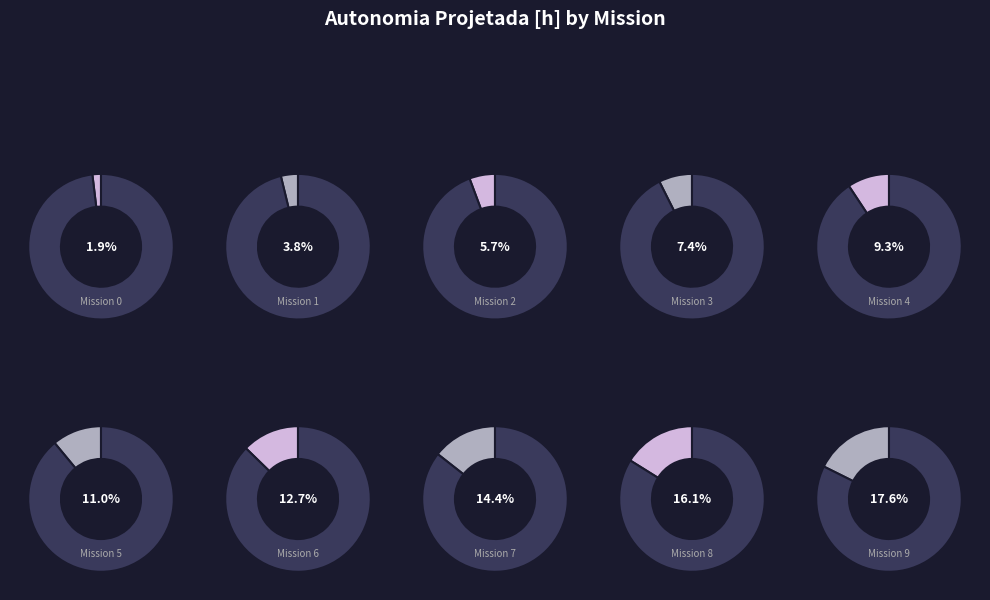

What percentage is NOT represented by 6?

87.3%